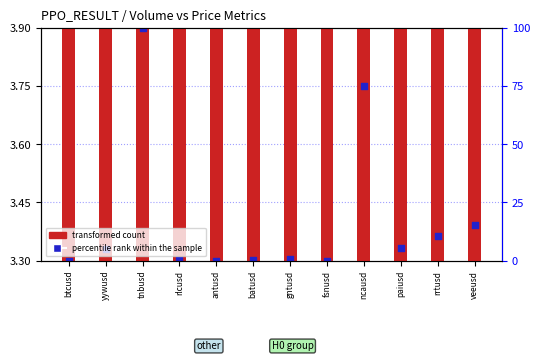

Which series reaches the maximum Y coordinate?

percentile rank within the sample